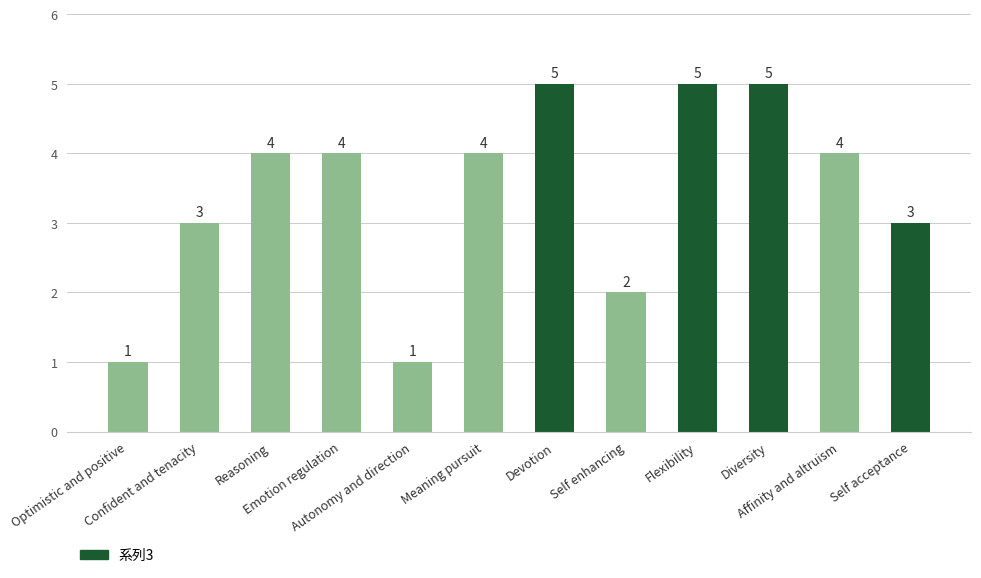

What is the approximate value at Diversity?

5